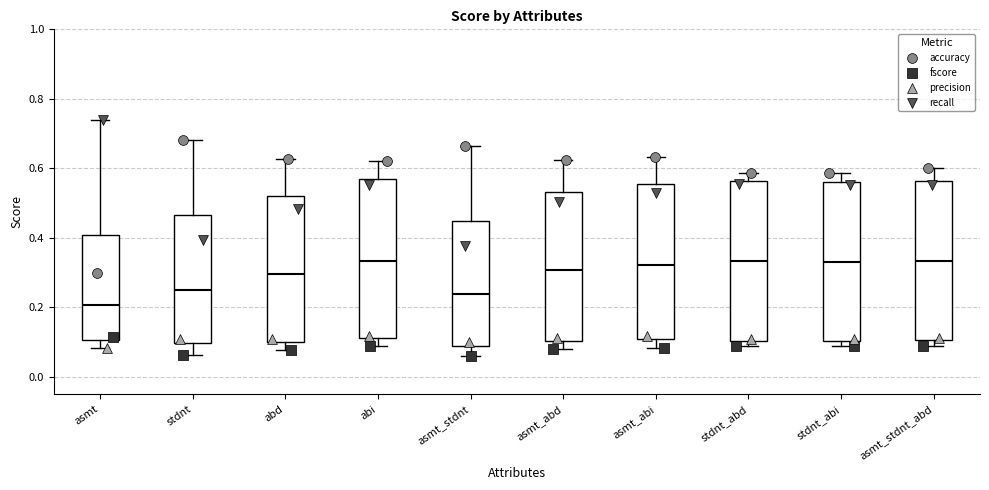

Where is the upper edge of the box for abi on the y-axis? The values are not printed on the chart, so give them approximately, as read against the axis.

0.56